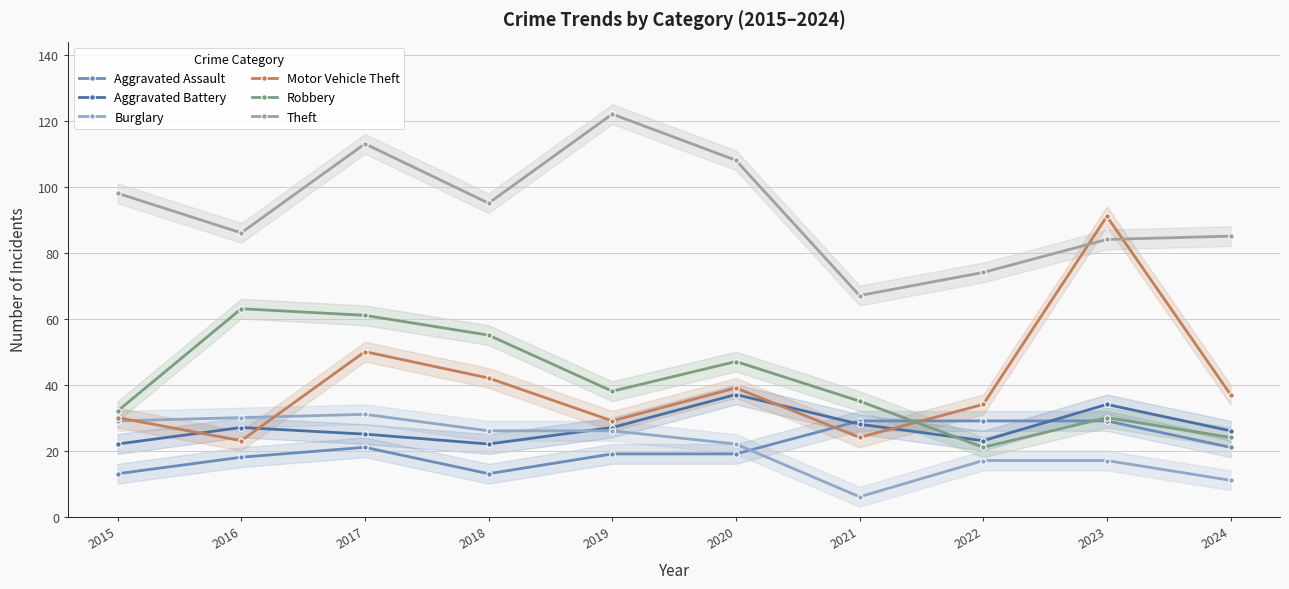

How many times do Motor Vehicle Theft and Aggravated Battery cross each other?

4